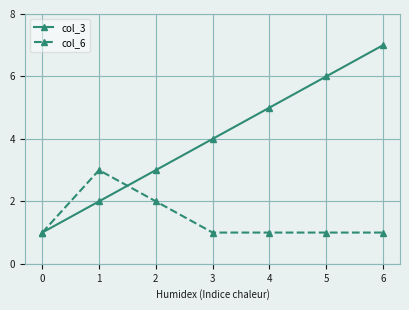

What is the sum of all col_3 values?

28